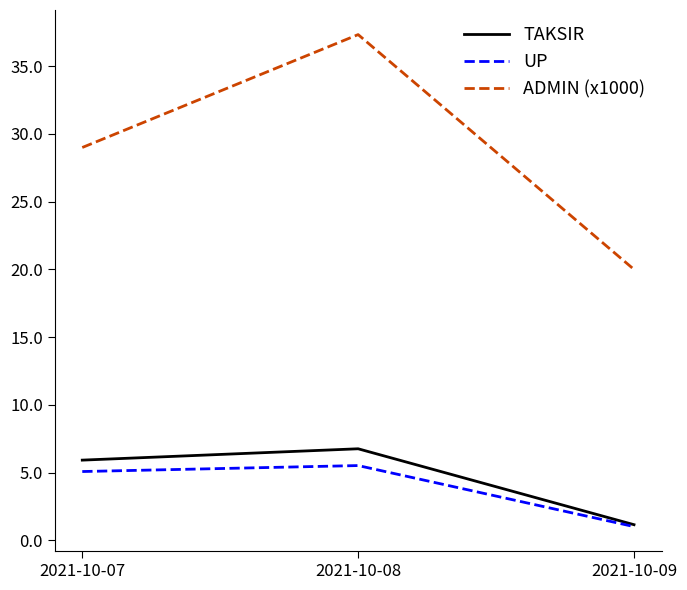

Reading right to left, list all the values displayed in this chart.

TAKSIR: 1.2	6.8	5.9
UP: 1.0	5.5	5.1
ADMIN (x1000): 20.0	37.3	29.0